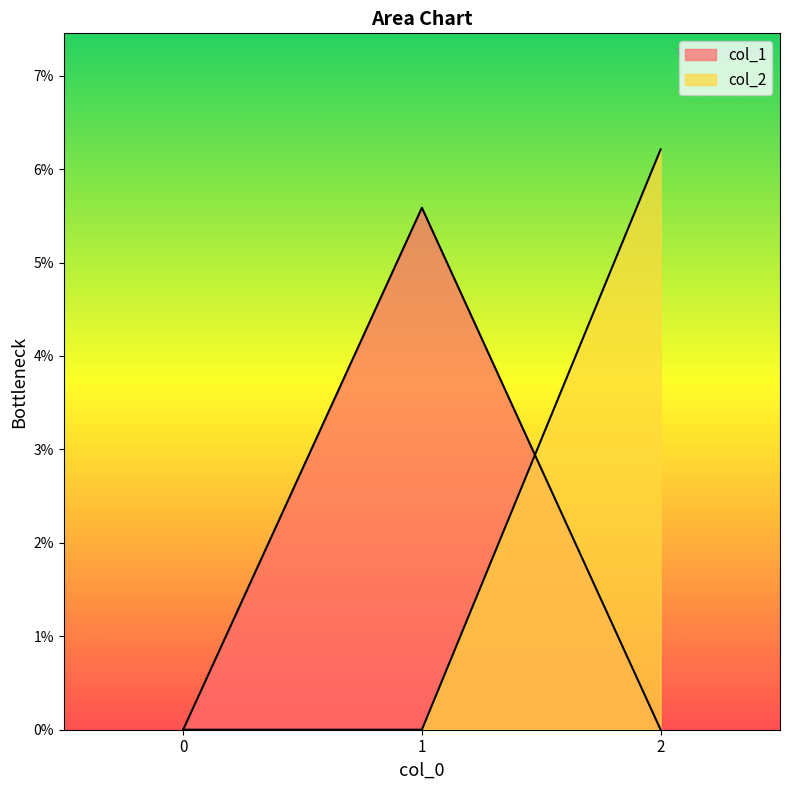

At which category is the sum across all series the highest?

2